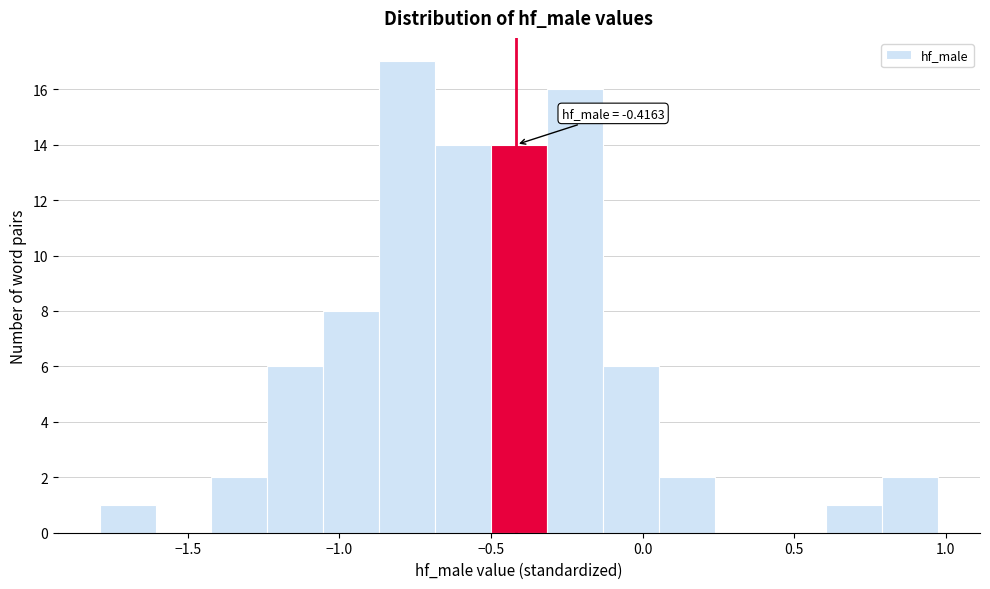

Read against the x-axis, roughly where is the centre of the tallest bar?

-0.80